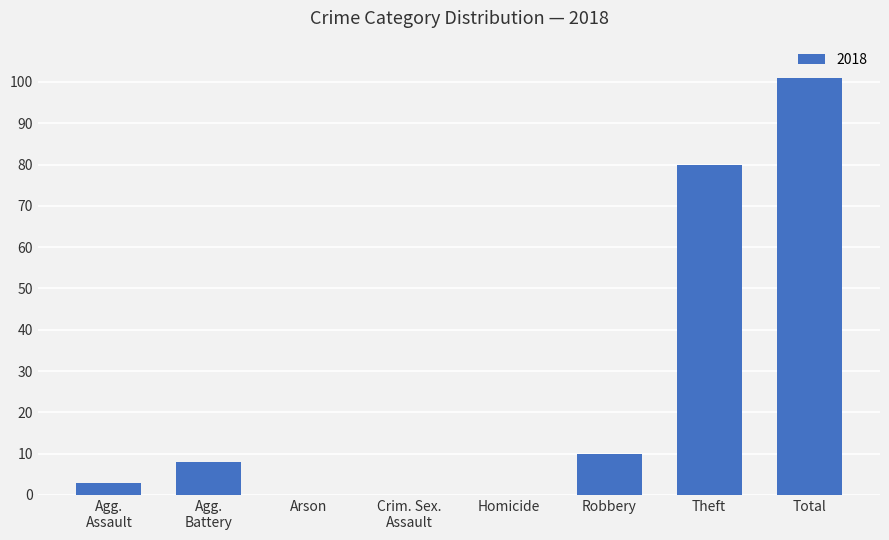

What is the greatest value displayed?

101